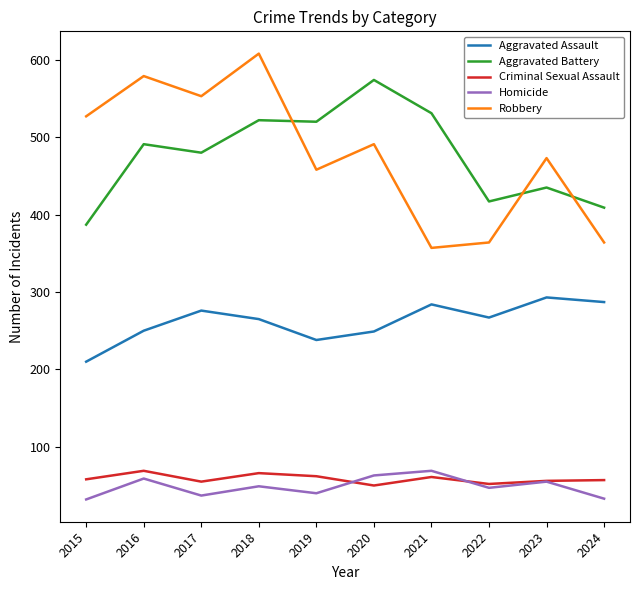

The value of Robbery at 2017 is 553. True or false?

True